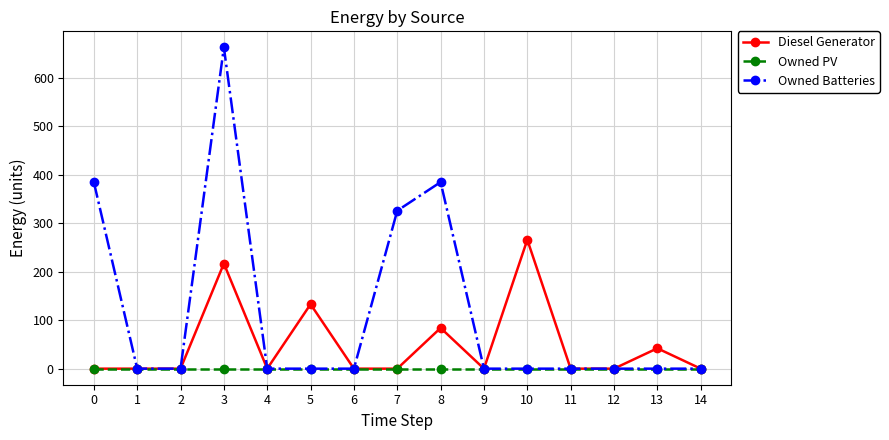

The Diesel Generator series shows 0 at 2. True or false?

True